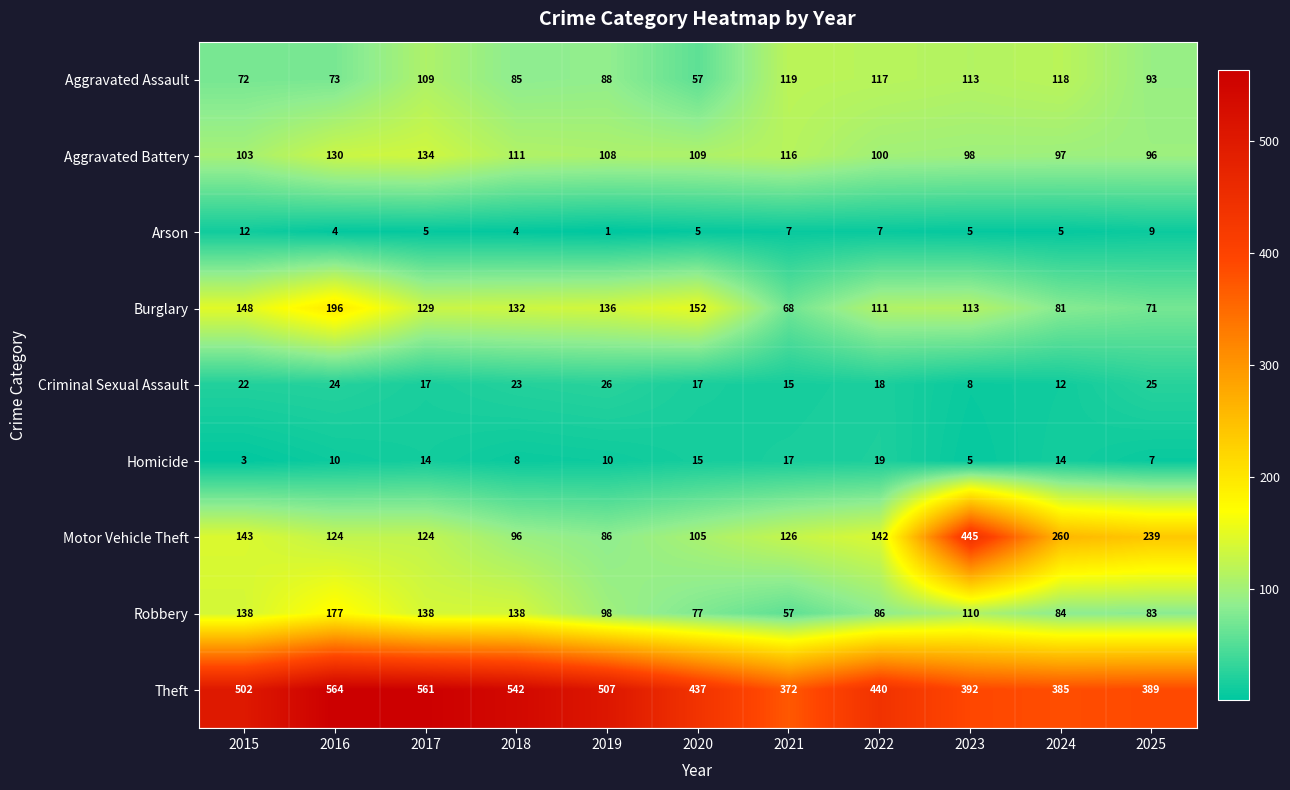

Which category has the lowest value in the Aggravated Battery series?

2025